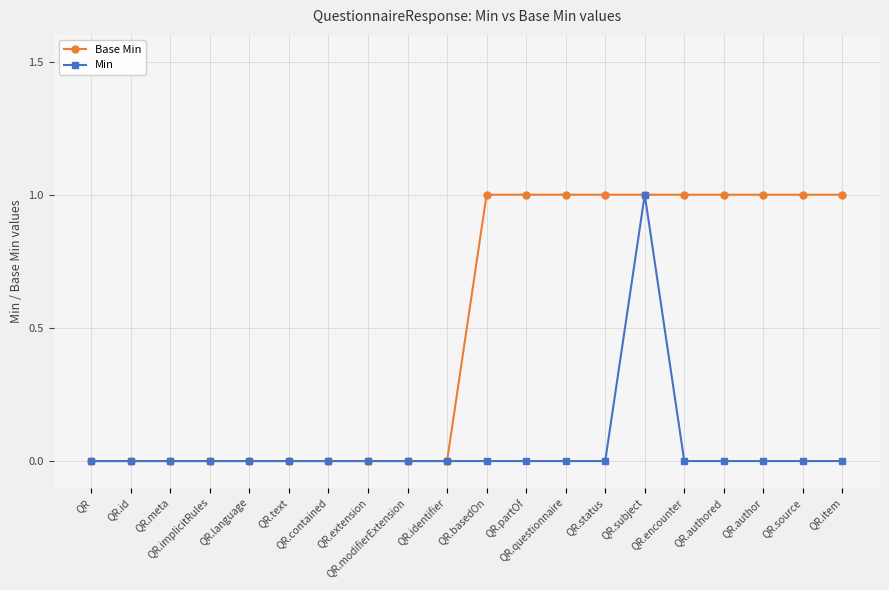

Reading right to left, extract all data points from this chart.

Base Min: QR.item=1	QR.source=1	QR.author=1	QR.authored=1	QR.encounter=1	QR.subject=1	QR.status=1	QR.questionnaire=1	QR.partOf=1	QR.basedOn=1	QR.identifier=0	QR.modifierExtension=0	QR.extension=0	QR.contained=0	QR.text=0	QR.language=0	QR.implicitRules=0	QR.meta=0	QR.id=0	QR=0
Min: QR.item=0	QR.source=0	QR.author=0	QR.authored=0	QR.encounter=0	QR.subject=1	QR.status=0	QR.questionnaire=0	QR.partOf=0	QR.basedOn=0	QR.identifier=0	QR.modifierExtension=0	QR.extension=0	QR.contained=0	QR.text=0	QR.language=0	QR.implicitRules=0	QR.meta=0	QR.id=0	QR=0